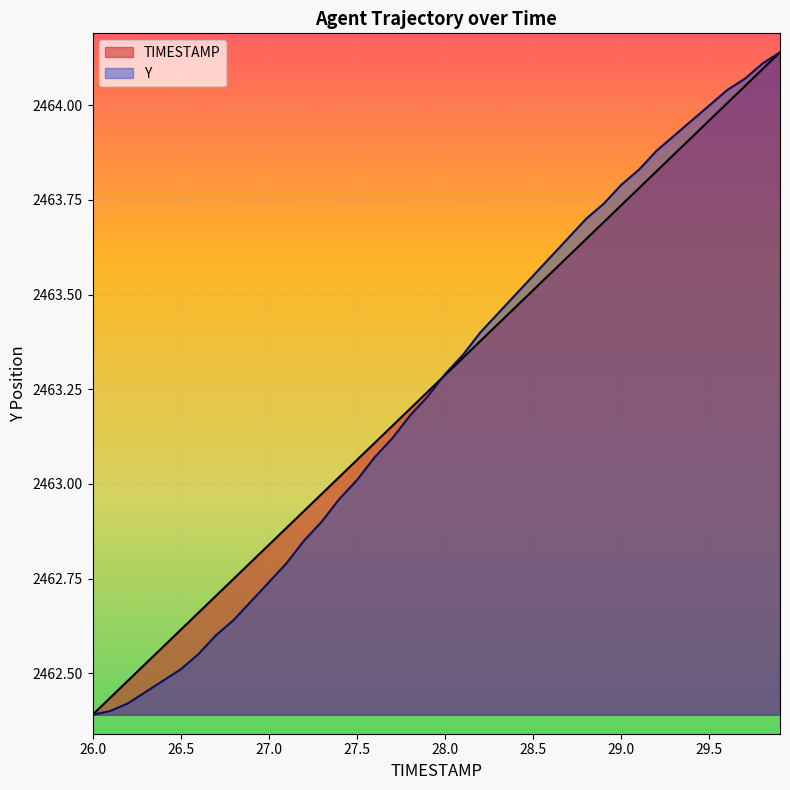

Between which two adjacent categories do TIMESTAMP and Y first intersect?

27.9 and 28.0